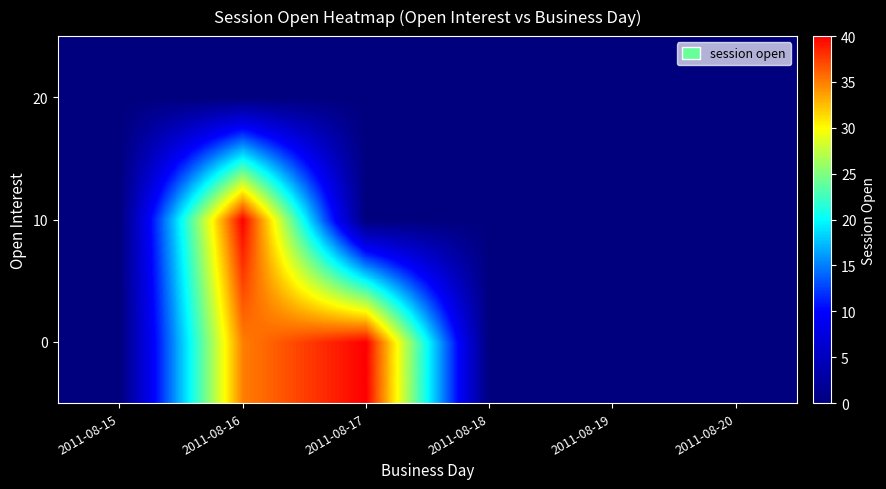

How many data points does each series have?

6